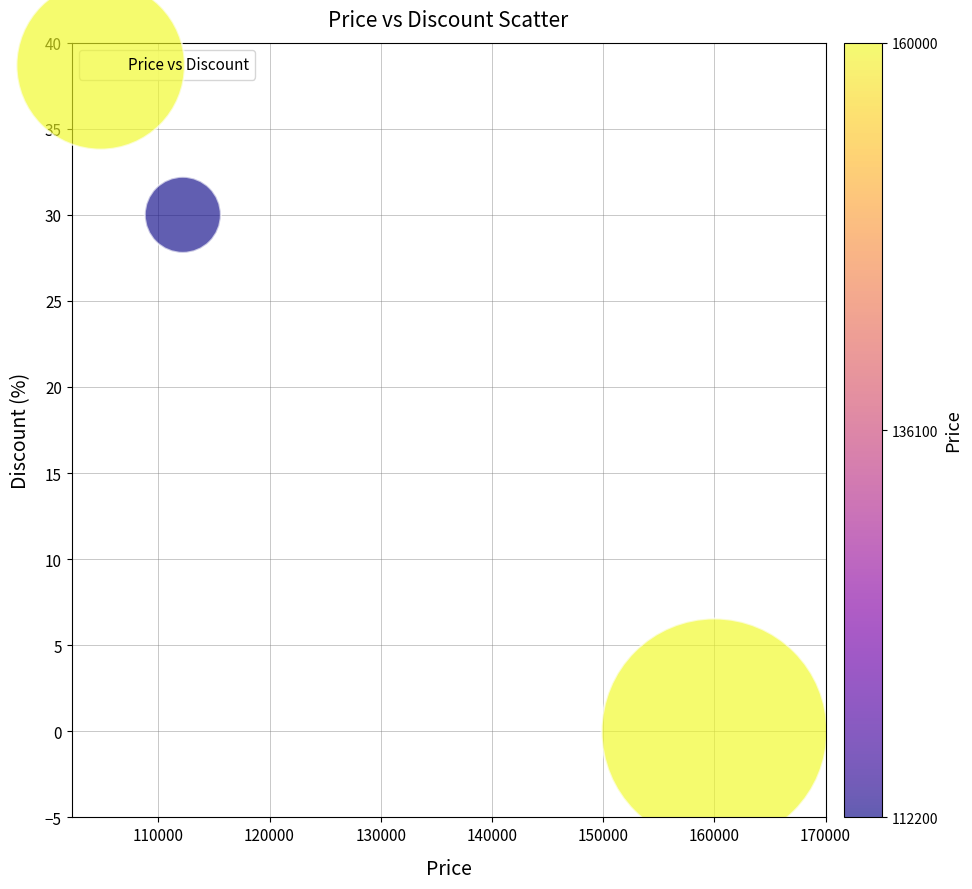

What is the average Y value?

15